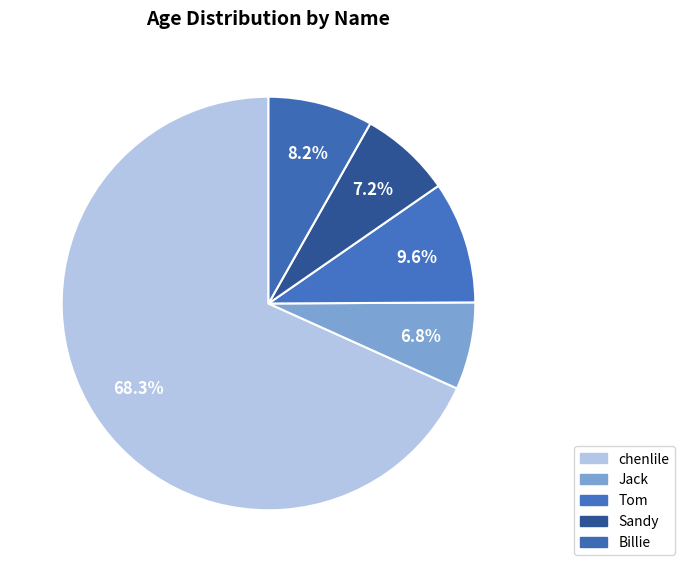

To the nearest percent, what is the average slice percentage?

20%